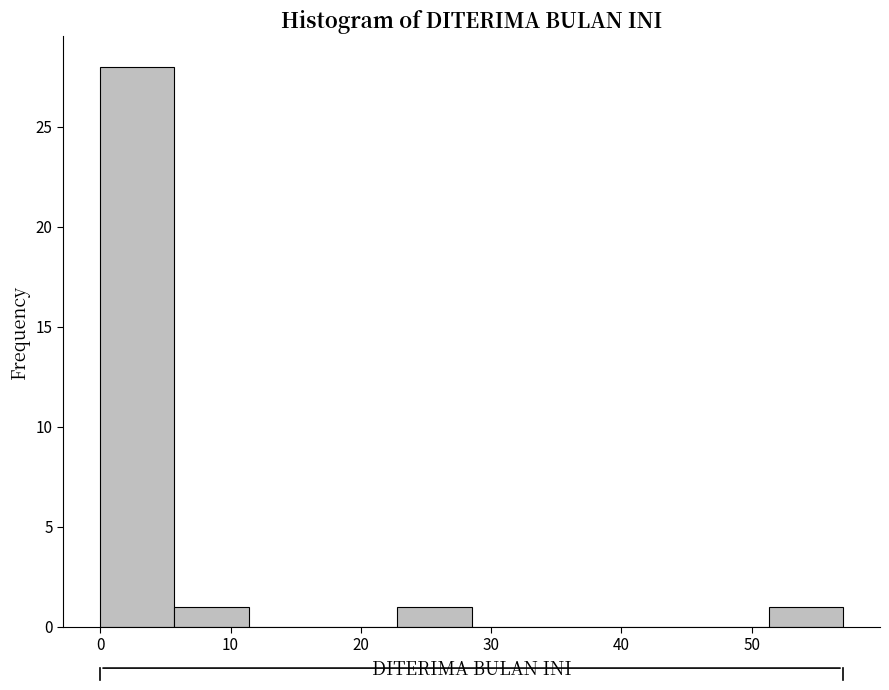

Reading left to right, list every bar in this chart as the range it spans on the x-axis followed by its height. Neither the bar edges nor the heights are printed on the chart, so give them approximately, as read against the axes.

0.0 to 5.7: 28
5.7 to 11.4: 1
11.4 to 17.1: 0
17.1 to 22.8: 0
22.8 to 28.5: 1
28.5 to 34.2: 0
34.2 to 39.9: 0
39.9 to 45.6: 0
45.6 to 51.3: 0
51.3 to 57.0: 1